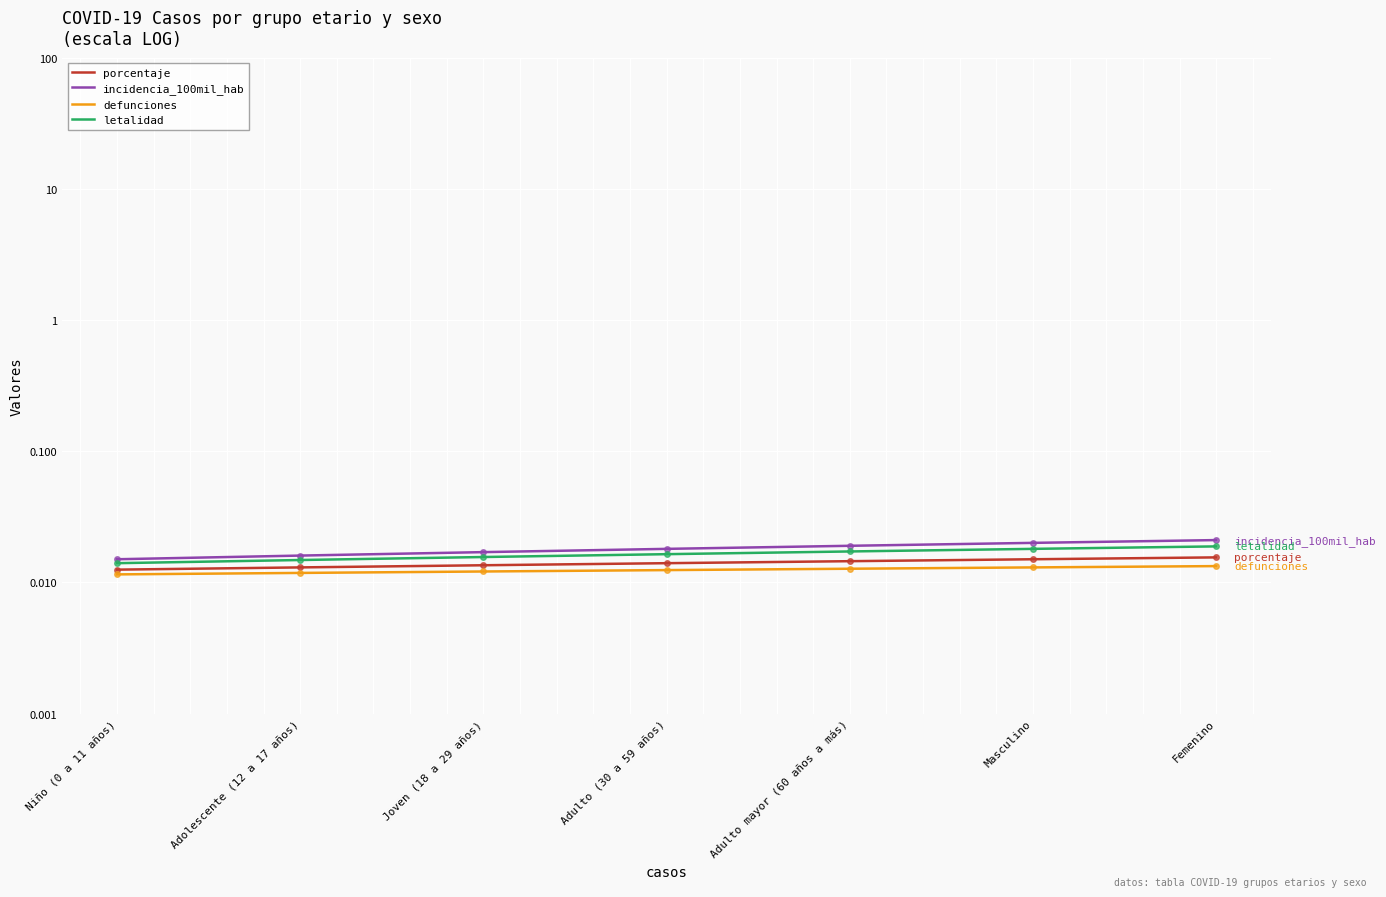

True or false: porcentaje and letalidad intersect in this chart.

False